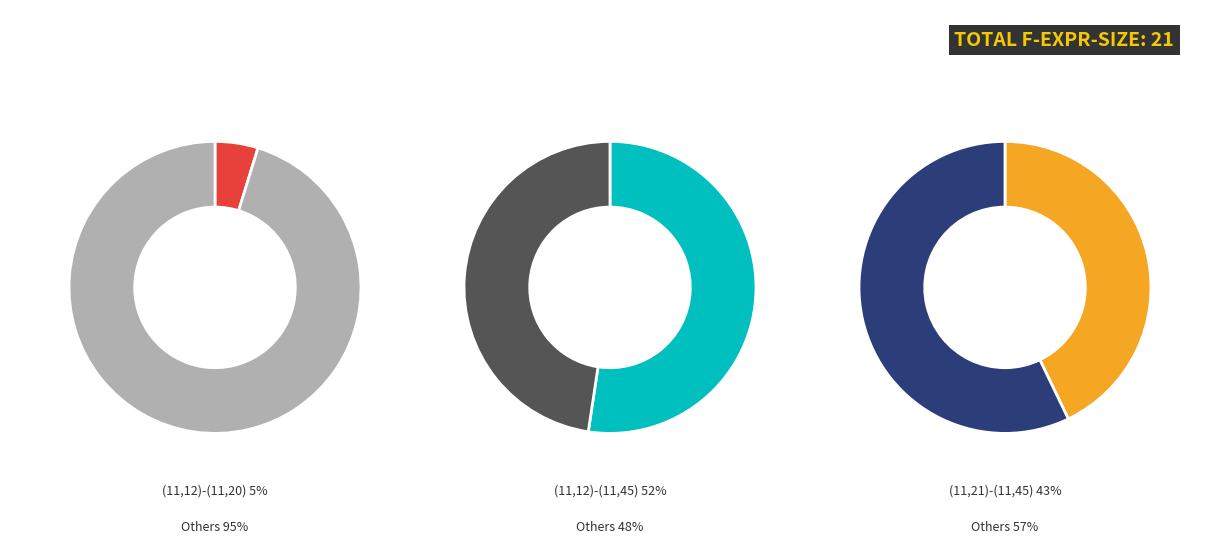

Rank the categories by value from lowest to highest.

(11,12)-(11,20), (11,21)-(11,45), (11,12)-(11,45)